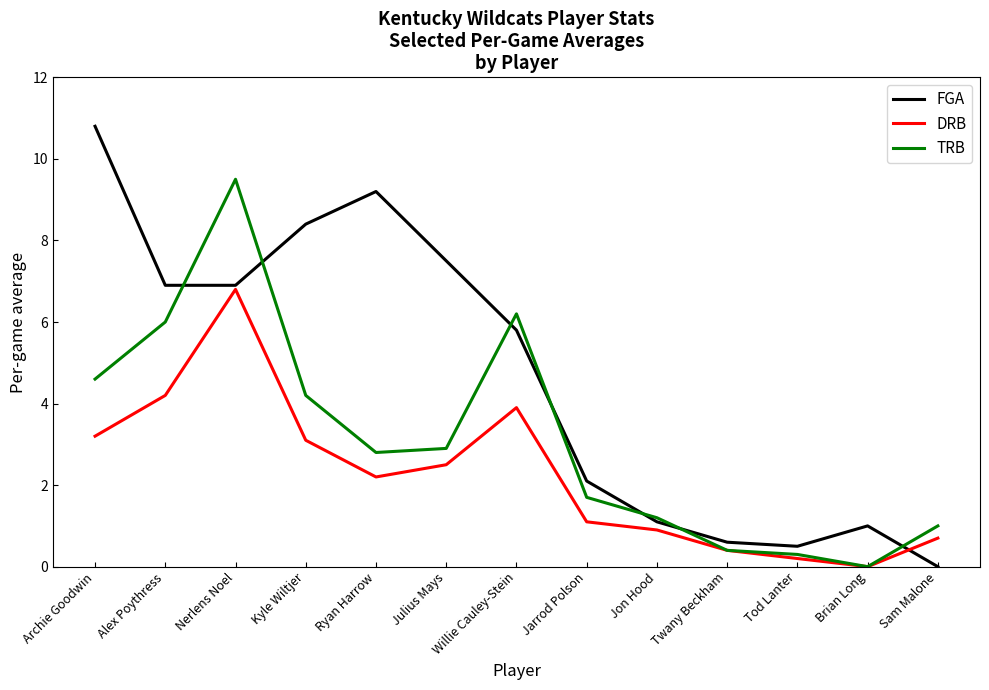

At which category is the sum across all series the highest?

Nerlens Noel